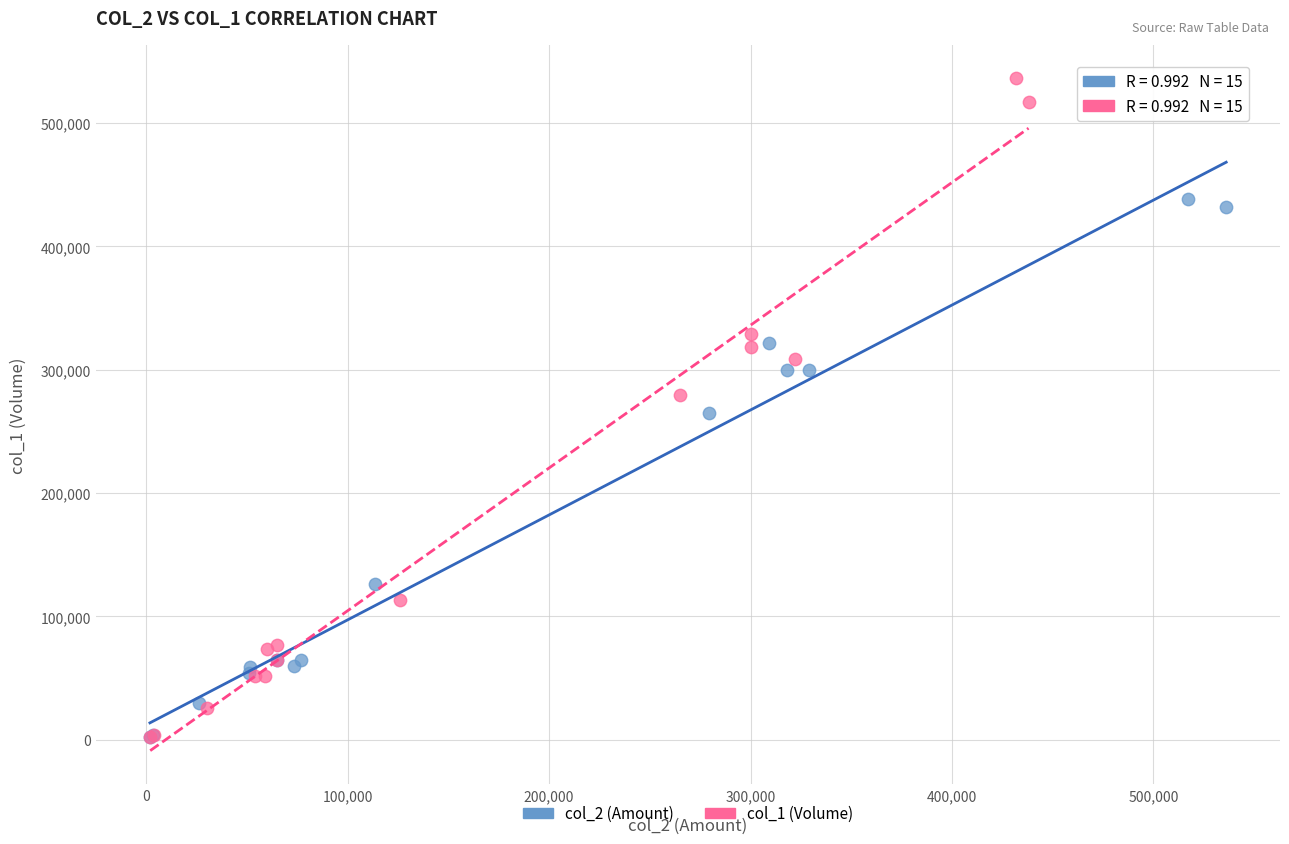

Which series reaches the maximum Y coordinate?

col_1 (Volume)